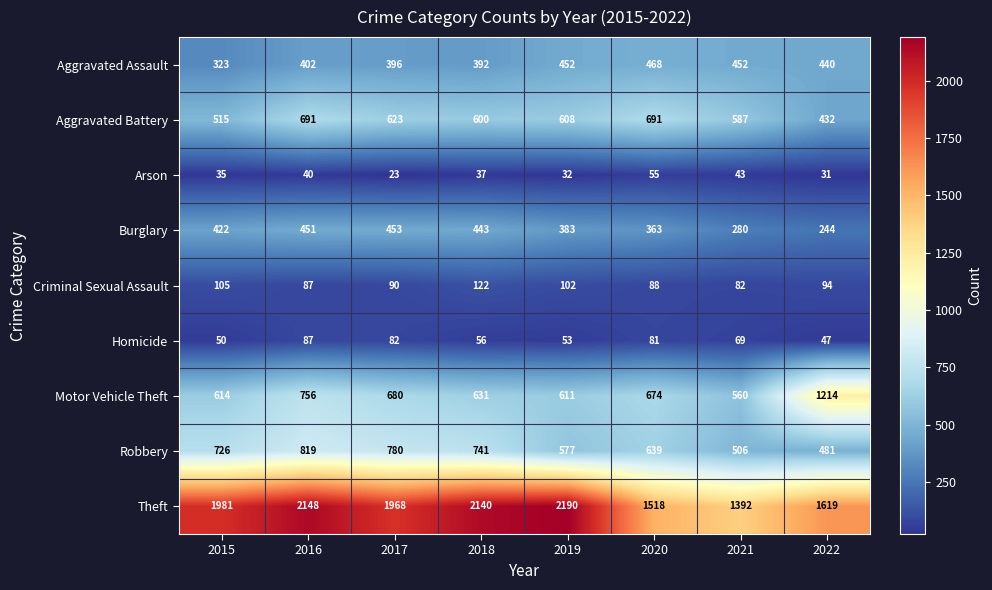

At which label does Aggravated Battery first exceed 608?

2016